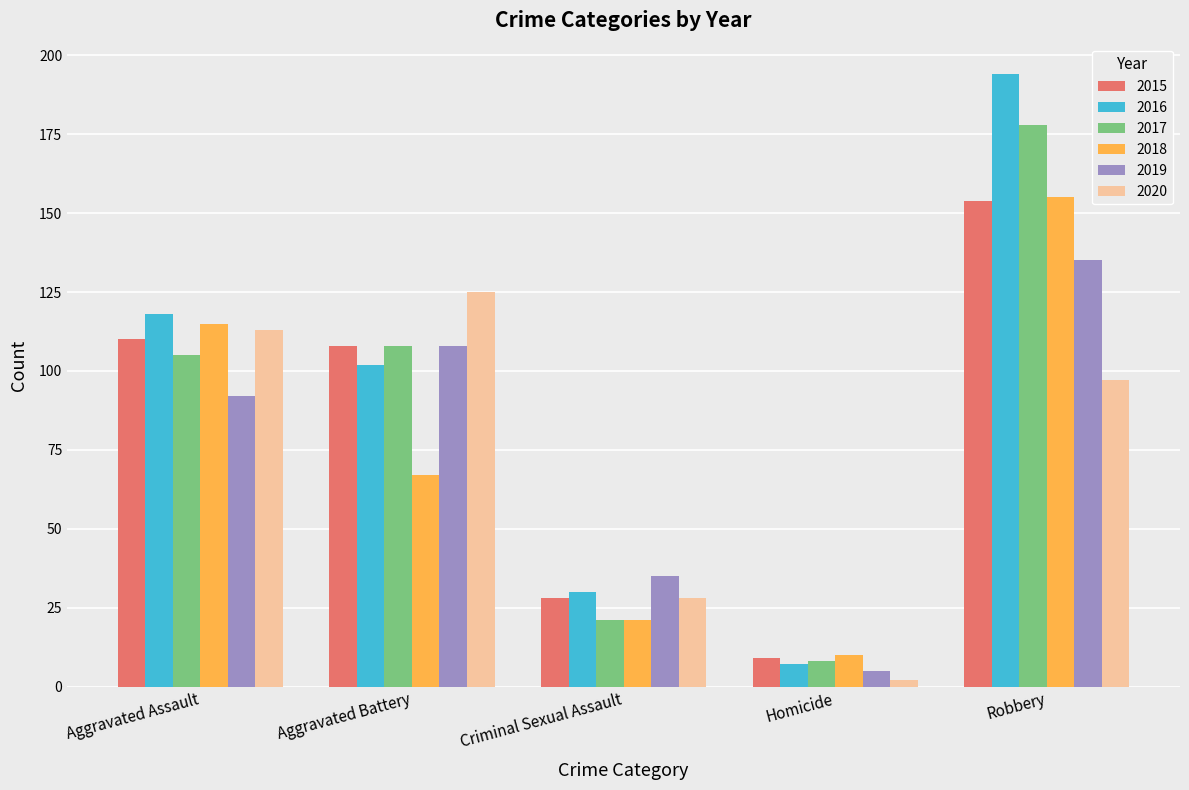

Count the number of categories in the chart.

5